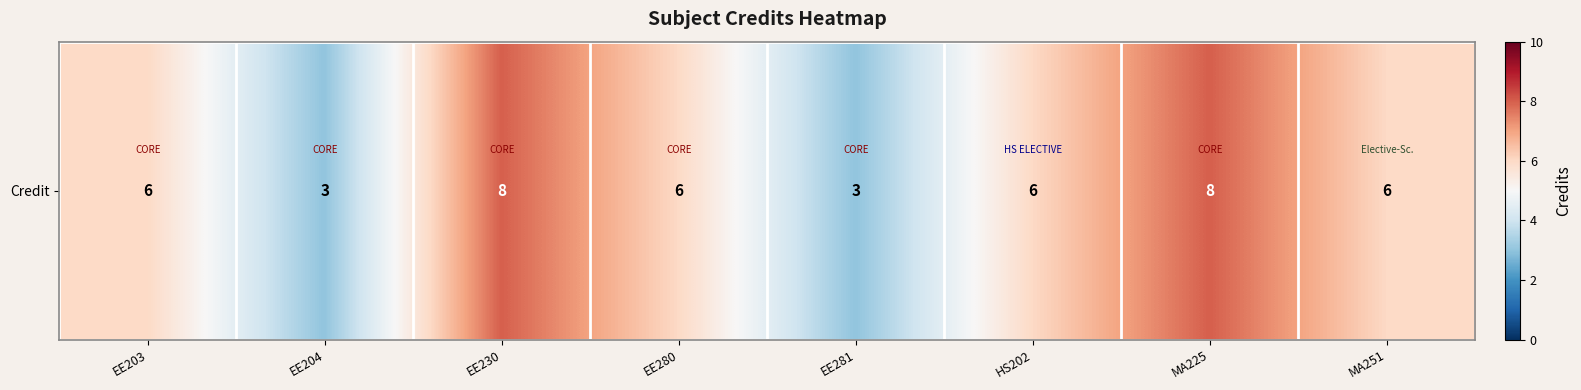

The value at MA225 is 8. True or false?

True